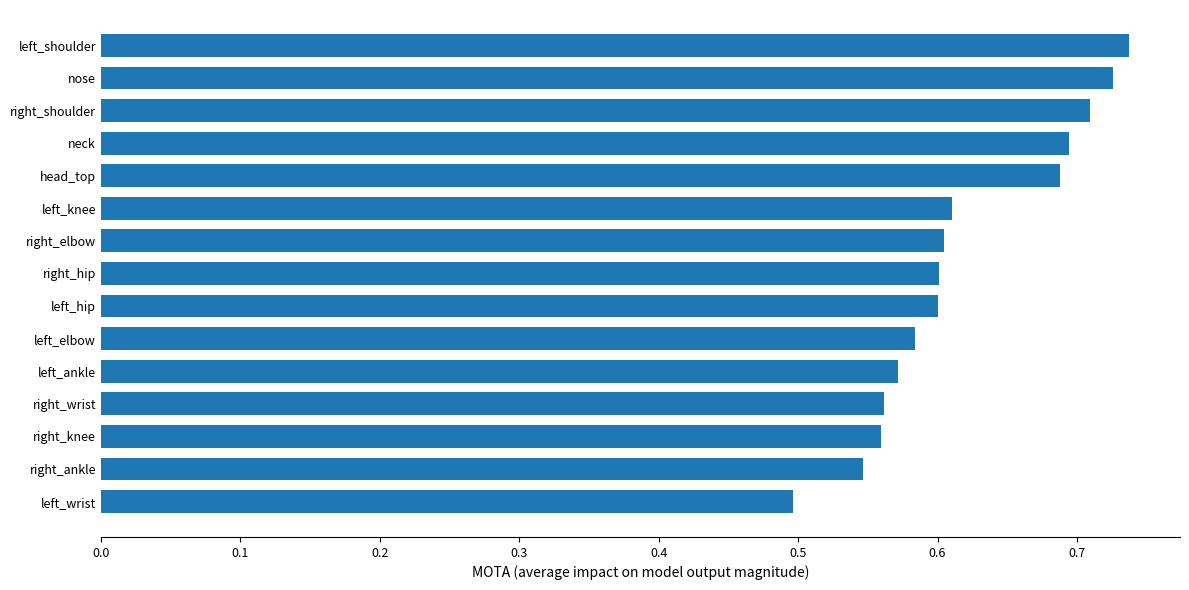

What position from the top is left_hip?

9